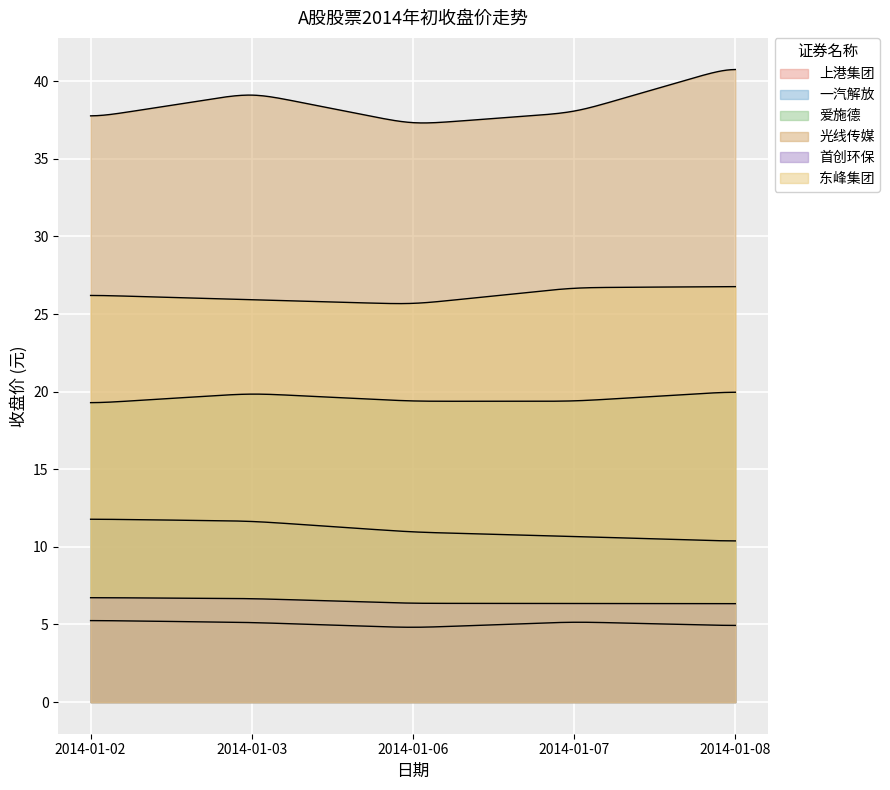

Which series has the widest spread of values?

光线传媒